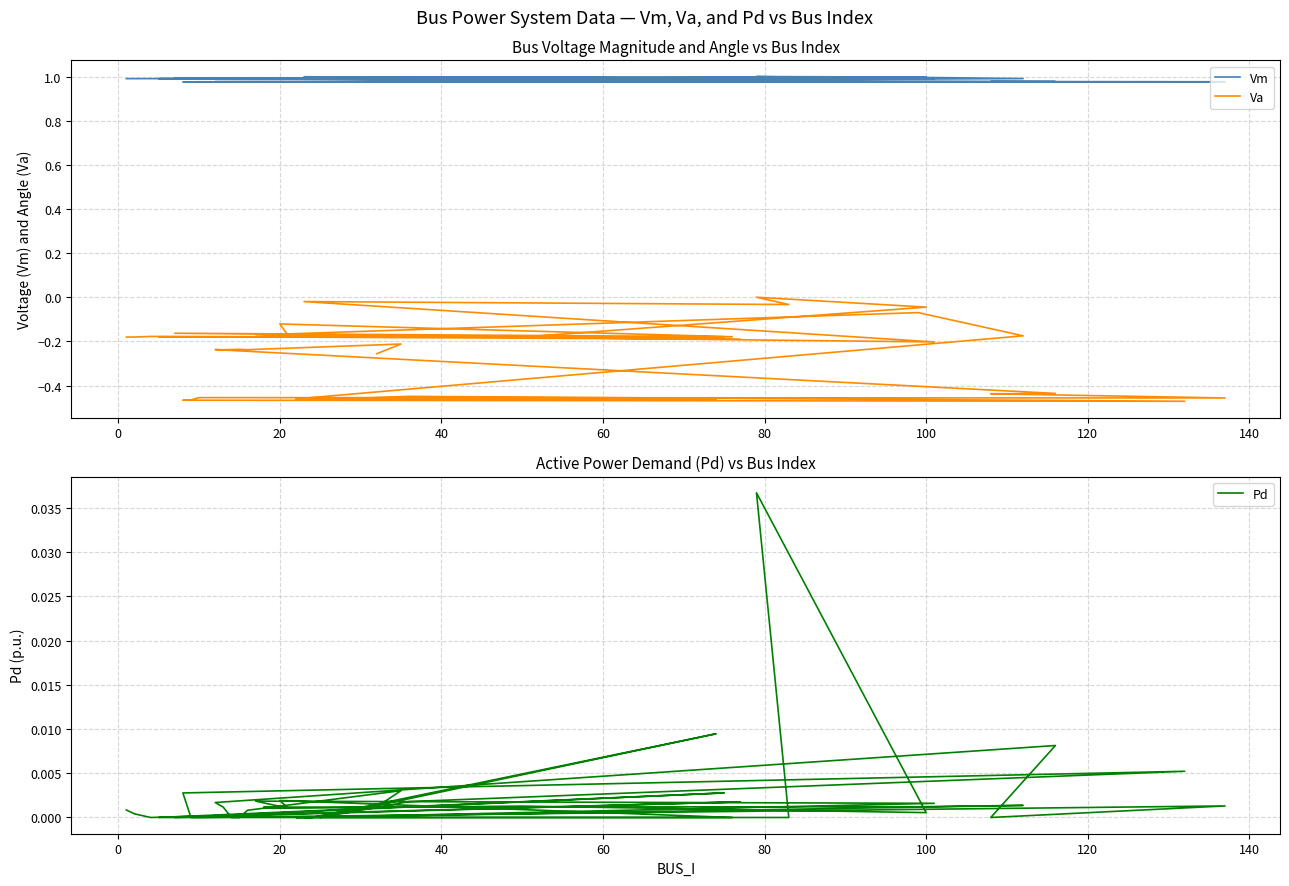

What is the label of the 19th point from the left?

18